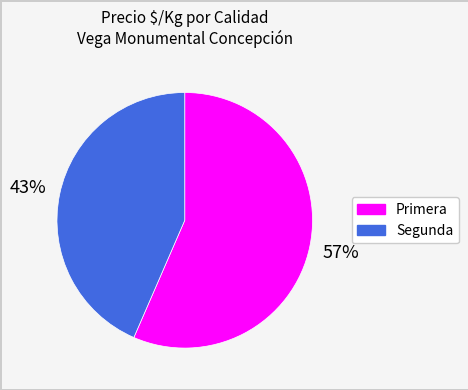

What is the largest slice in the pie chart?

Primera